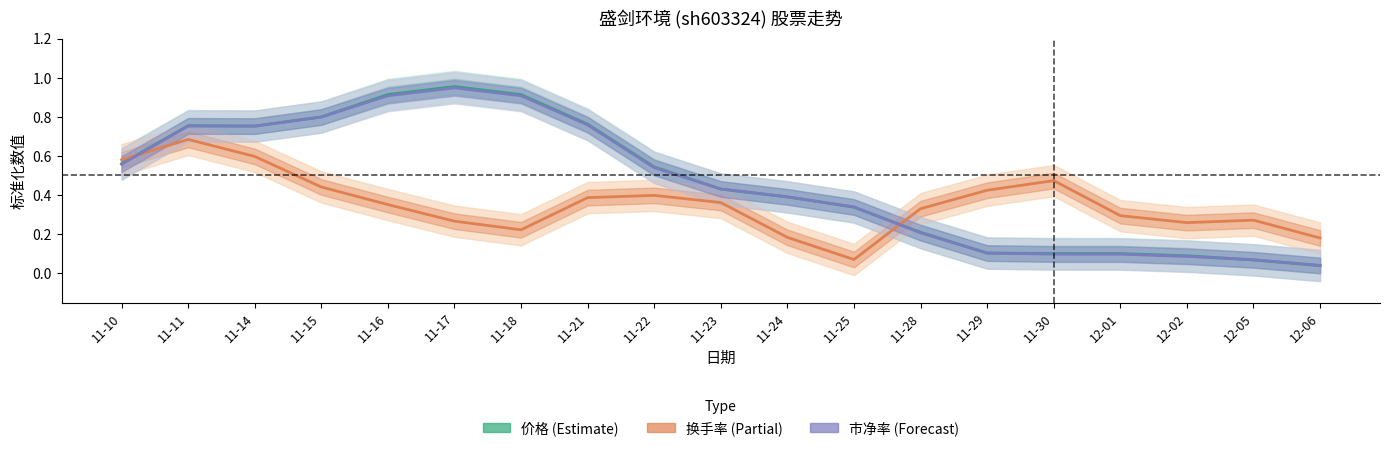

The value of 换手率 (Partial) at 11-21 is 0.7. True or false?

False